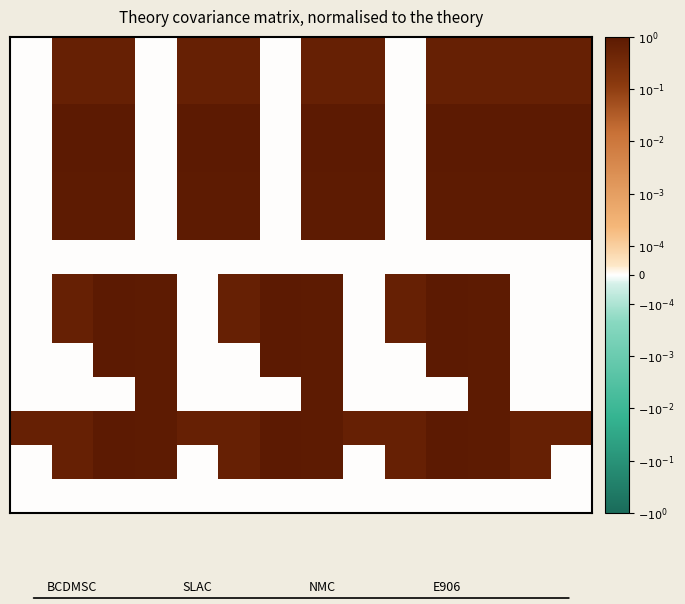

At which category is the sum across all series the highest?

7